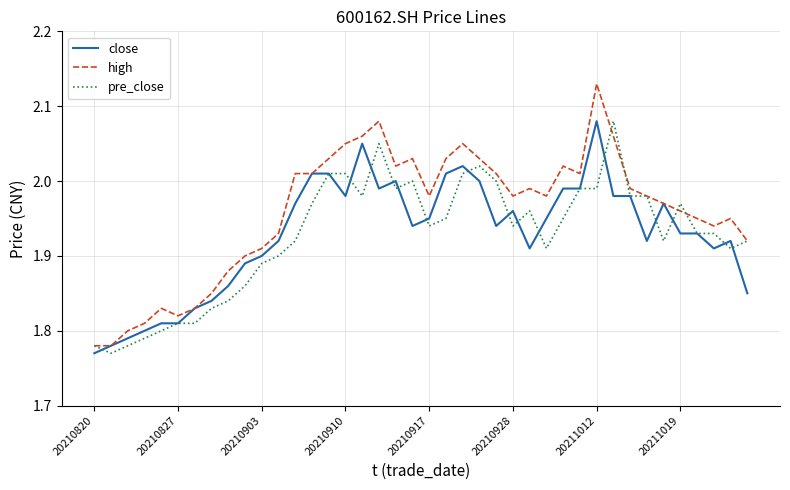

Which series has the largest total across all categories?

high